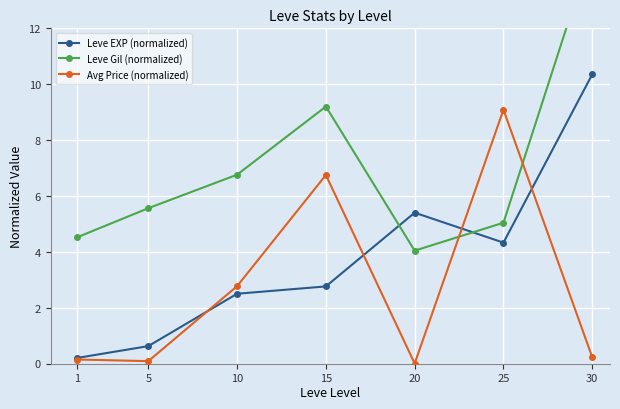

Reading right to left, list all the values displayed in this chart.

Leve EXP (normalized): 30=10.4	25=4.3	20=5.4	15=2.8	10=2.5	5=0.6	1=0.2
Leve Gil (normalized): 30=14.9	25=5.0	20=4.0	15=9.2	10=6.8	5=5.6	1=4.5
Avg Price (normalized): 30=0.2	25=9.1	20=0.0	15=6.7	10=2.8	5=0.1	1=0.1